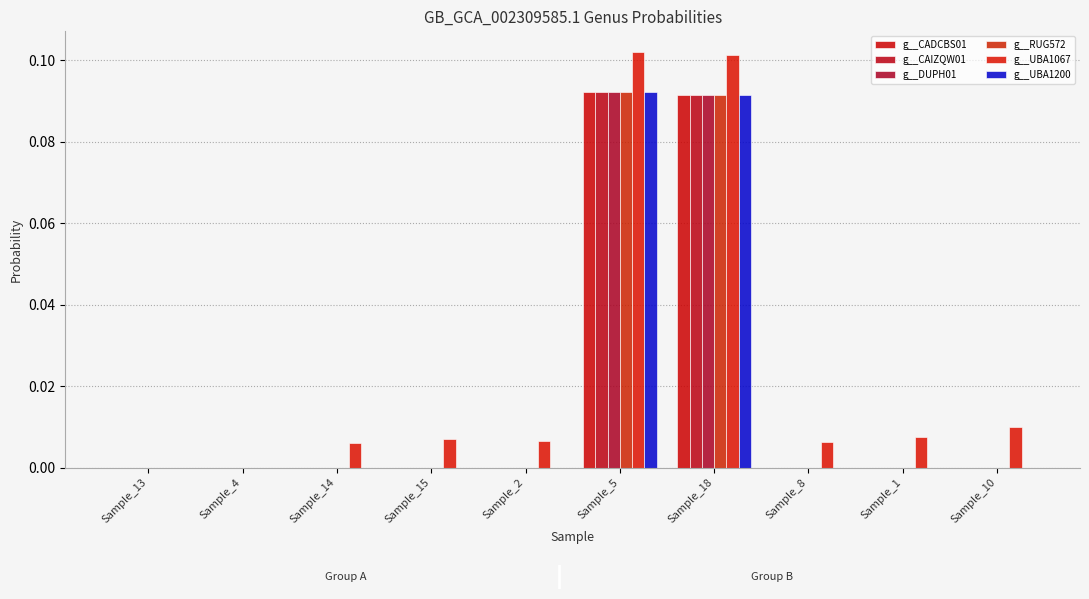

Between Sample_18 and Sample_8, which is larger?

Sample_18